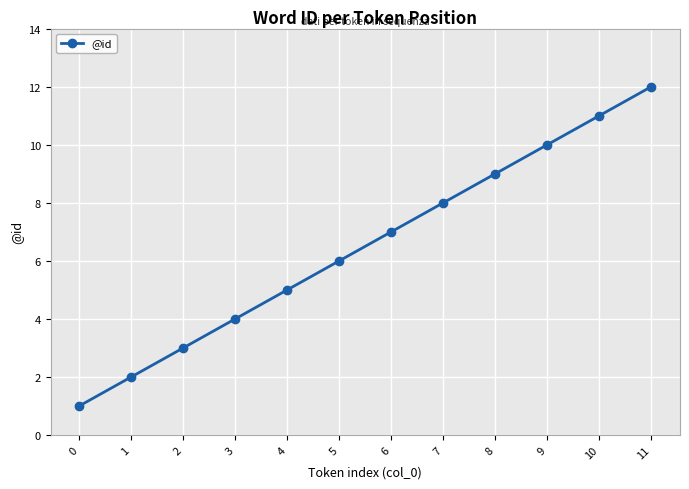

Does the chart have visible grid lines?

Yes